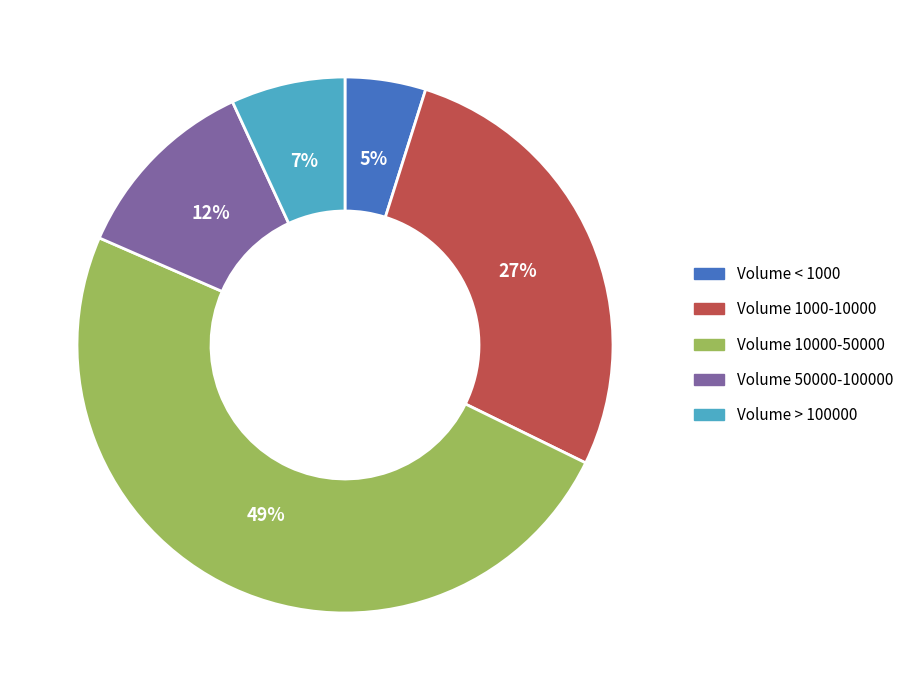

Combined, do Volume > 100000 and Volume < 1000 account for over 50%?

No